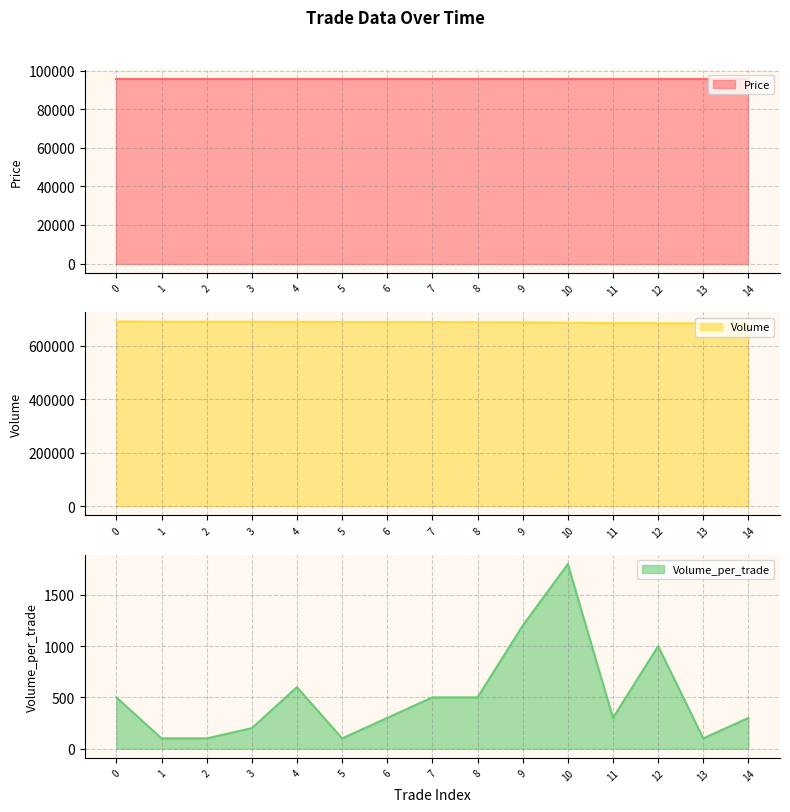

What is the average value of the Volume series?

688287